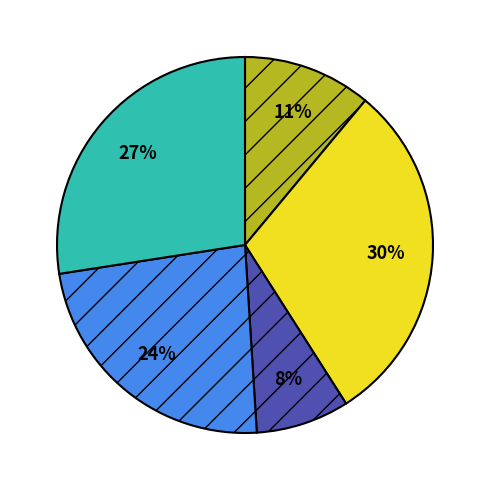

To the nearest percent, what is the difference between the largest and smallest slice percentages?

22%